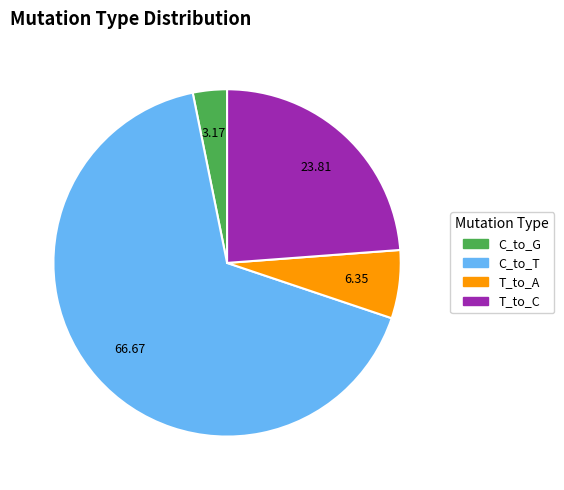

Is there a majority slice in this chart?

Yes